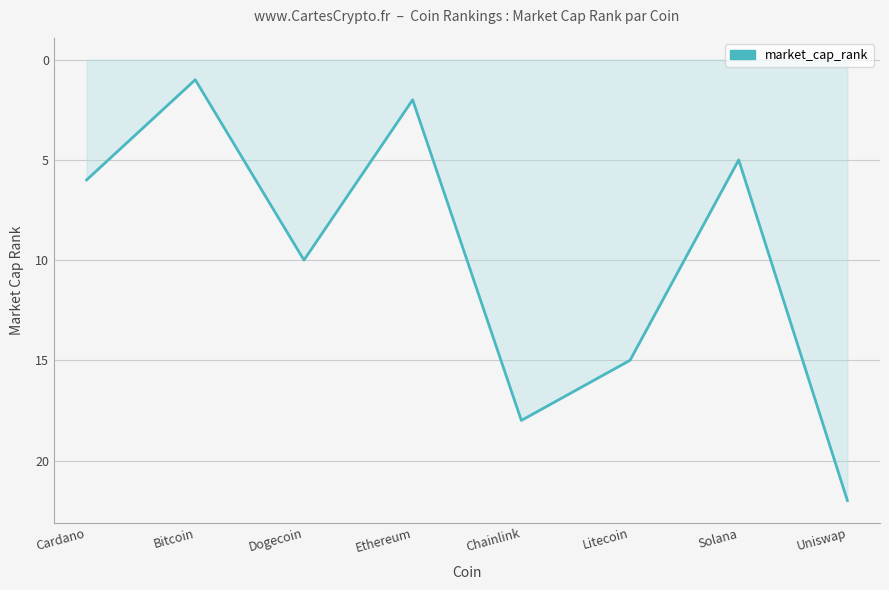

What position from the left is Uniswap?

8